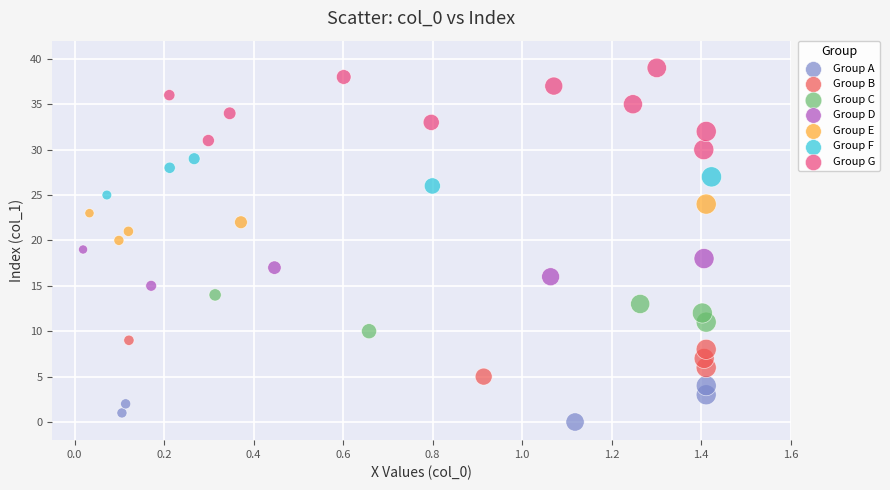

What are all the series names shown in the legend?

Group A, Group B, Group C, Group D, Group E, Group F, Group G